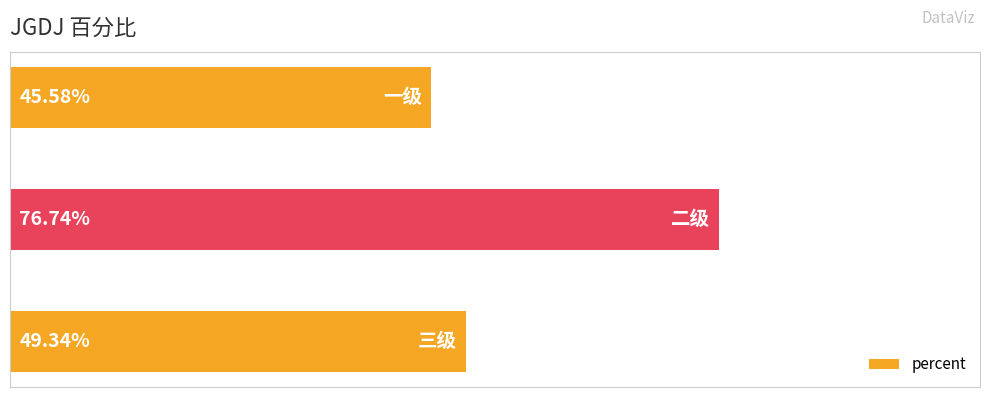

What is the smallest value displayed?

0.5